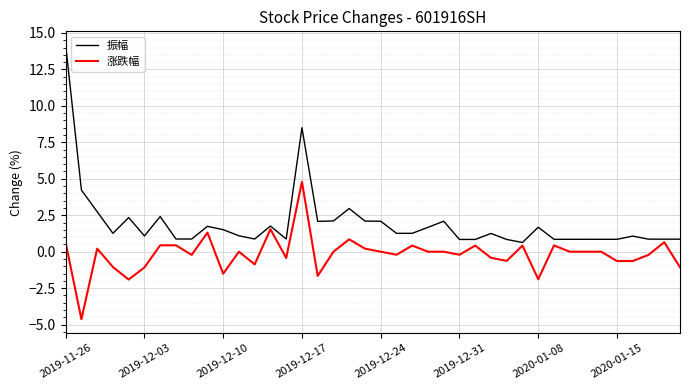

What is the difference between the maximum and minimum values in the 振幅 series?

13.5